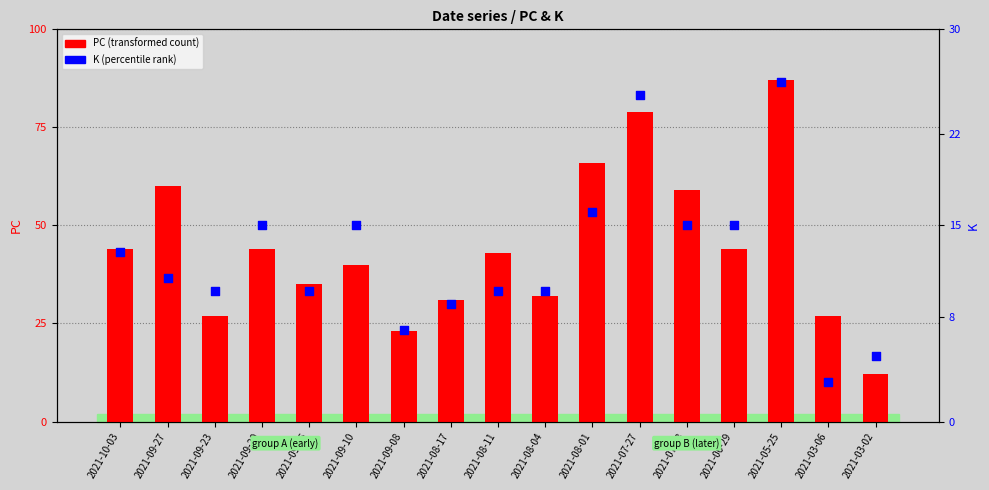

Which series reaches the minimum Y coordinate?

K (percentile rank)